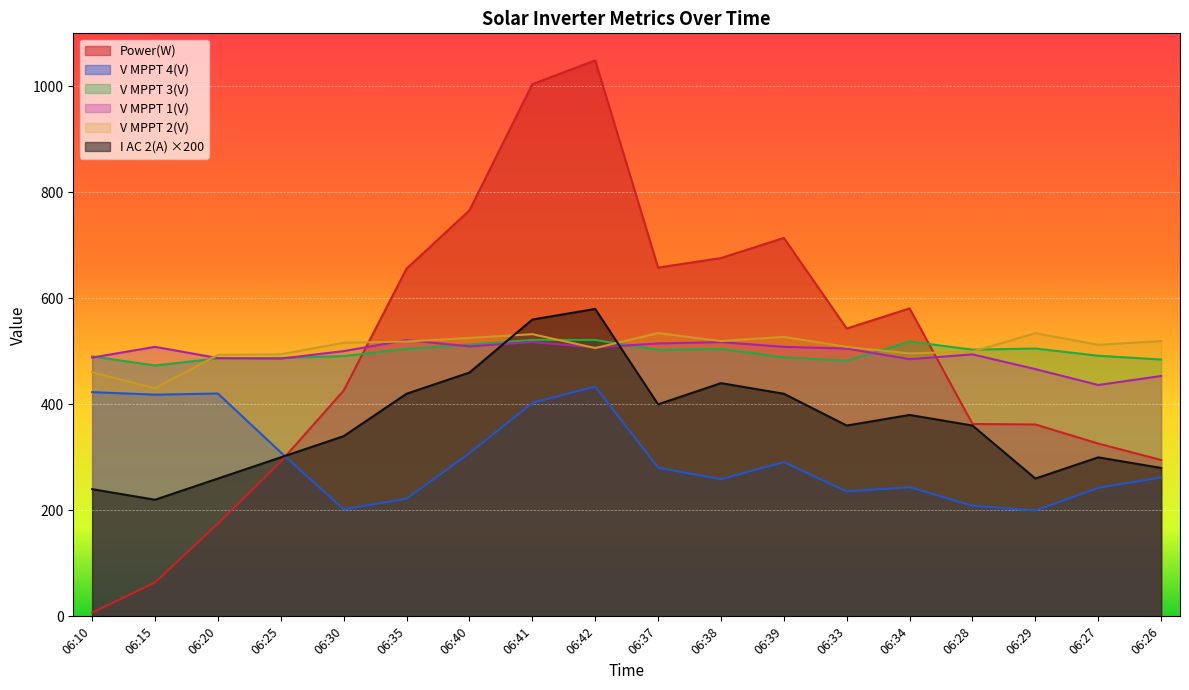

Reading left to right, transcribe all the data shown in this chart.

Power(W): 06:10=7.0	06:15=64.0	06:20=175.0	06:25=292.0	06:30=426.0	06:35=656.0	06:40=766.0	06:41=1004.0	06:42=1049.0	06:37=658.0	06:38=676.0	06:39=714.0	06:33=543.0	06:34=581.0	06:28=363.0	06:29=362.0	06:27=326.0	06:26=295.0
V MPPT 1(V): 06:10=488.2	06:15=508.5	06:20=487.3	06:25=486.3	06:30=500.4	06:35=521.2	06:40=509.4	06:41=517.4	06:42=507.3	06:37=514.9	06:38=517.4	06:39=508.5	06:33=505.3	06:34=485.2	06:28=494.3	06:29=466.5	06:27=436.5	06:26=453.5
V MPPT 2(V): 06:10=460.6	06:15=430.2	06:20=493.3	06:25=494.4	06:30=516.3	06:35=518.5	06:40=525.3	06:41=532.4	06:42=506.2	06:37=534.4	06:38=519.4	06:39=527.3	06:33=508.4	06:34=496.1	06:28=499.6	06:29=534.3	06:27=512.4	06:26=519.4
V MPPT 3(V): 06:10=490.4	06:15=473.3	06:20=486.7	06:25=487.5	06:30=491.0	06:35=504.5	06:40=512.7	06:41=521.5	06:42=521.5	06:37=502.6	06:38=504.5	06:39=488.6	06:33=482.3	06:34=518.5	06:28=503.2	06:29=505.3	06:27=491.7	06:26=484.5
V MPPT 4(V): 06:10=423.0	06:15=418.3	06:20=420.4	06:25=309.4	06:30=201.8	06:35=221.9	06:40=307.9	06:41=402.7	06:42=433.6	06:37=280.3	06:38=258.8	06:39=291.0	06:33=235.7	06:34=243.6	06:28=208.7	06:29=199.5	06:27=242.5	06:26=262.1
I AC 2(A): 06:10=240.0	06:15=220.0	06:20=260.0	06:25=300.0	06:30=340.0	06:35=420.0	06:40=460.0	06:41=560.0	06:42=580.0	06:37=400.0	06:38=440.0	06:39=420.0	06:33=360.0	06:34=380.0	06:28=360.0	06:29=260.0	06:27=300.0	06:26=280.0